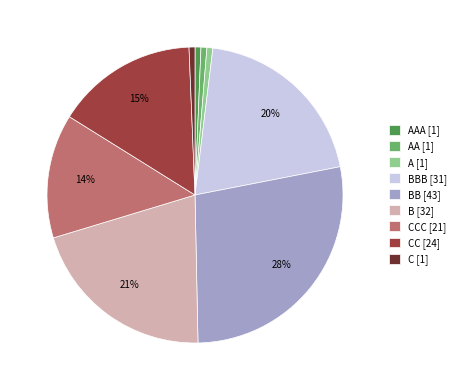

To the nearest percent, what is the average slice percentage?

11%